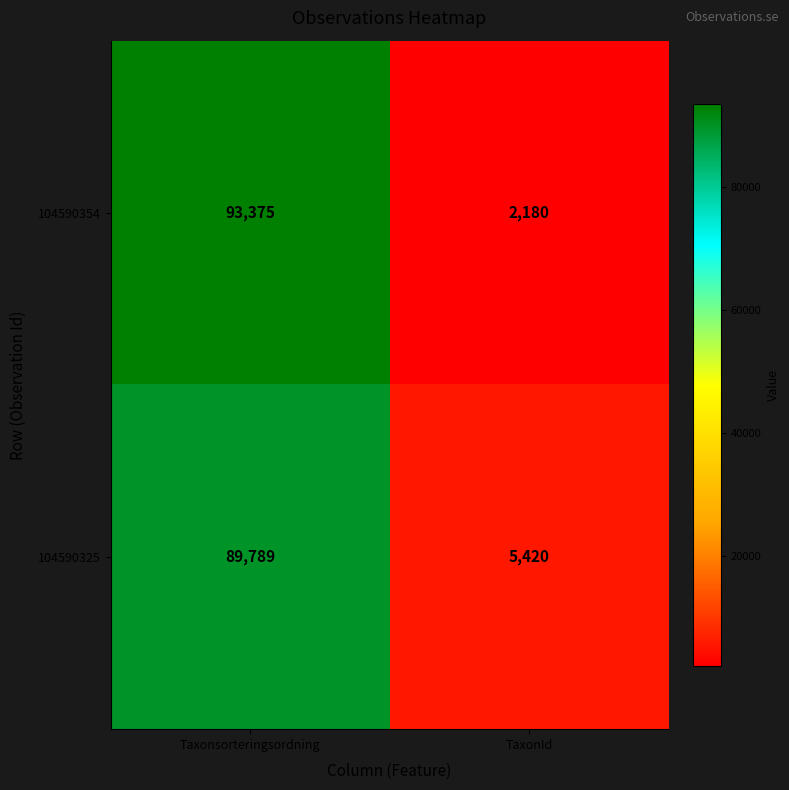

Which category has the lowest value across all series?

TaxonId